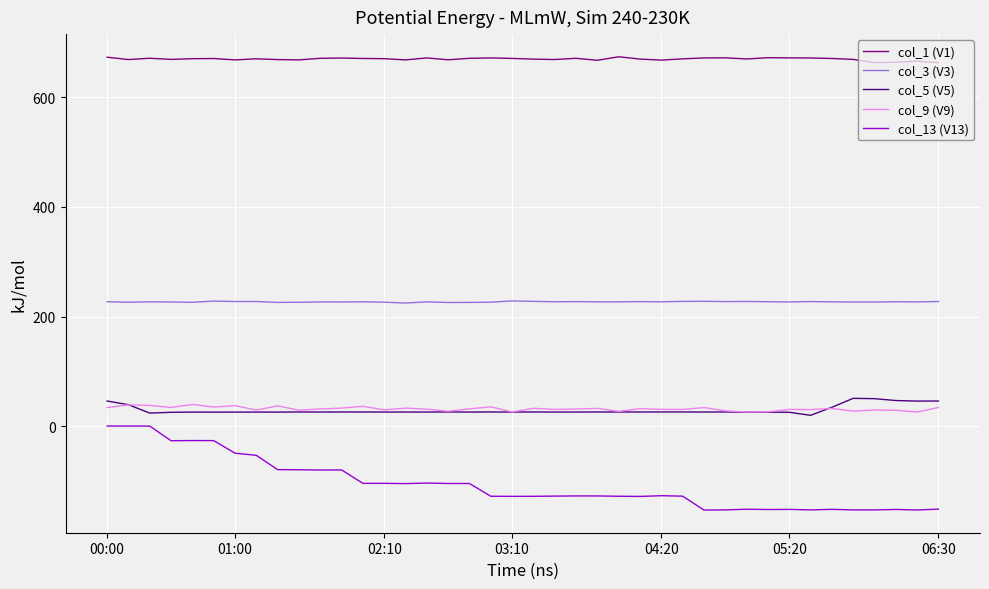

Which series has the largest total across all categories?

col_1 (V1)